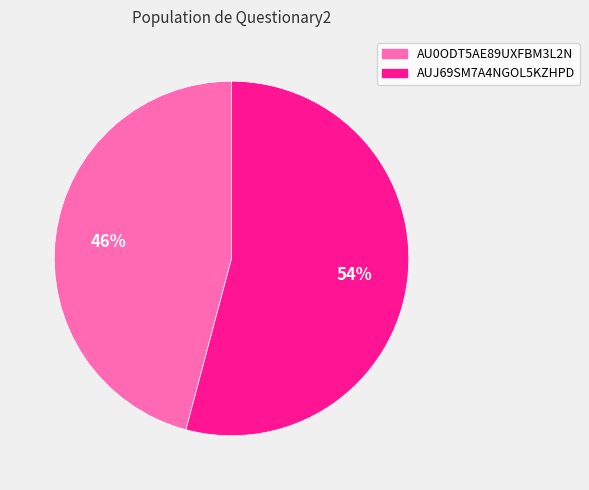

Which category accounts for the majority?

AUJ69SM7A4NGOL5KZHPD